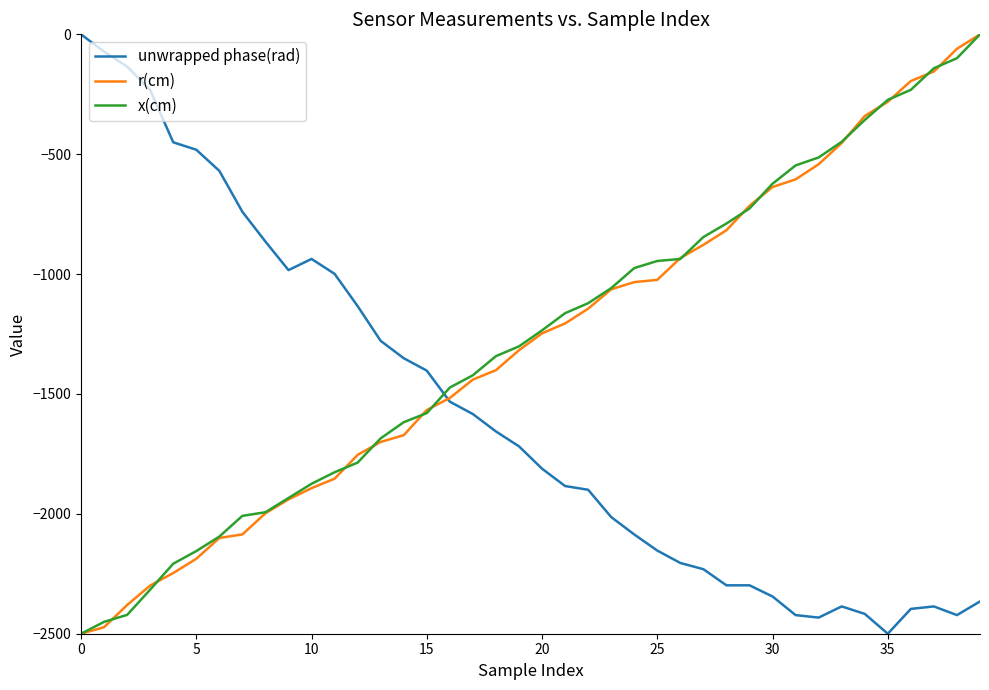

What is the average value of the x(cm) series?

-1275.5